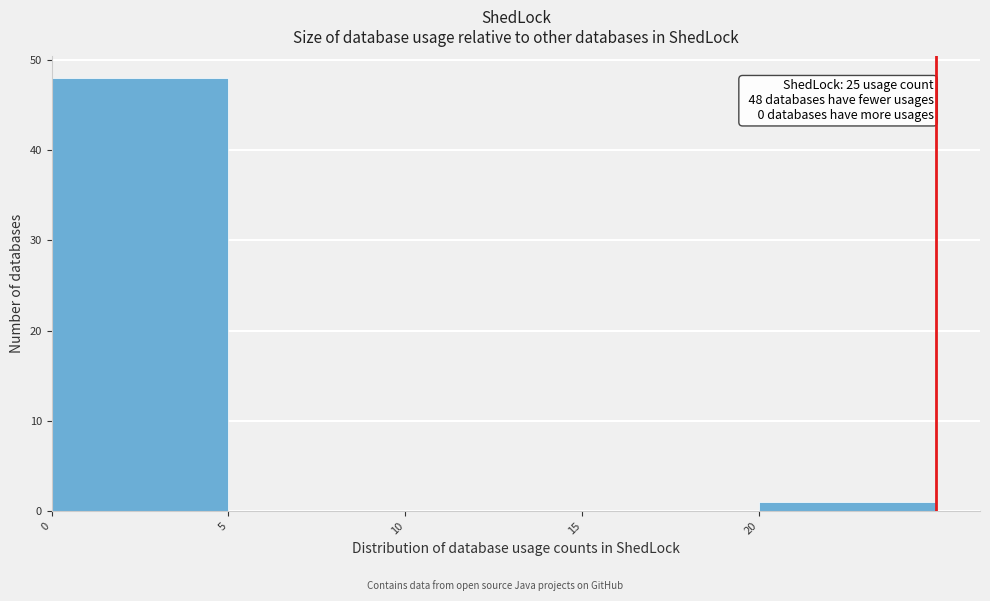

Over which range of the x-axis is the bar tallest?

0 to 5